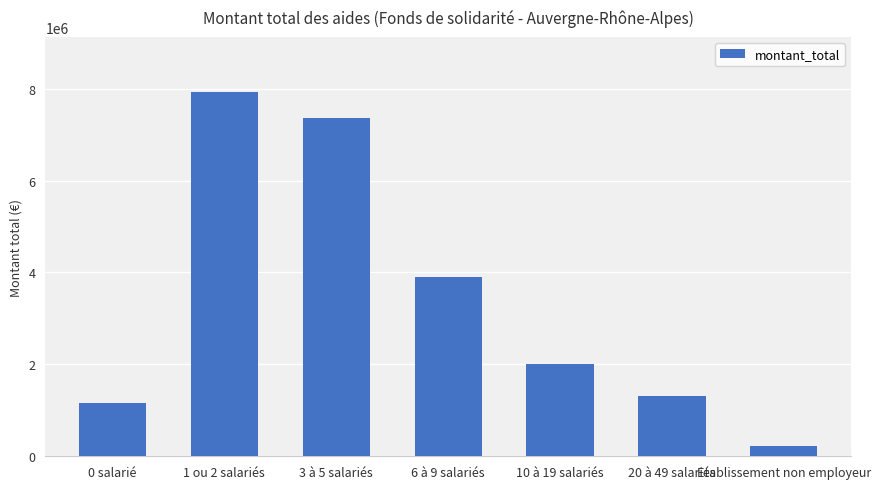

At which category does the chart reach its minimum across all series?

Etablissement non employeur